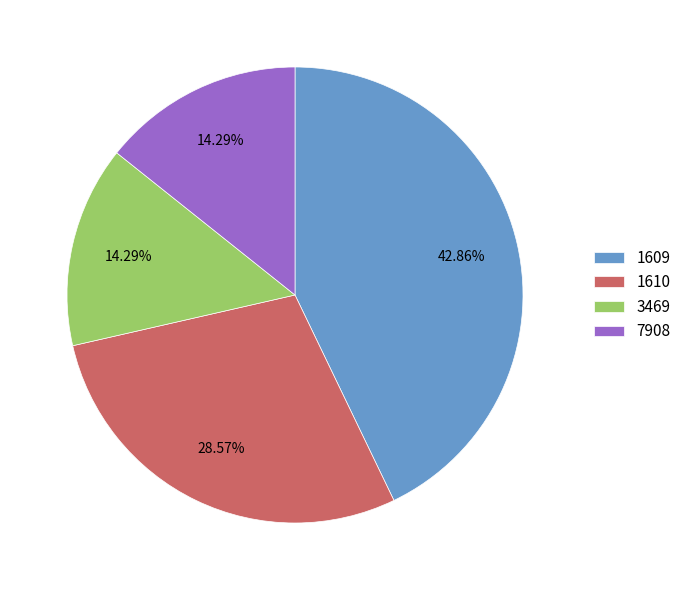

What percentage is the 1609 slice, to the nearest percent?

43%